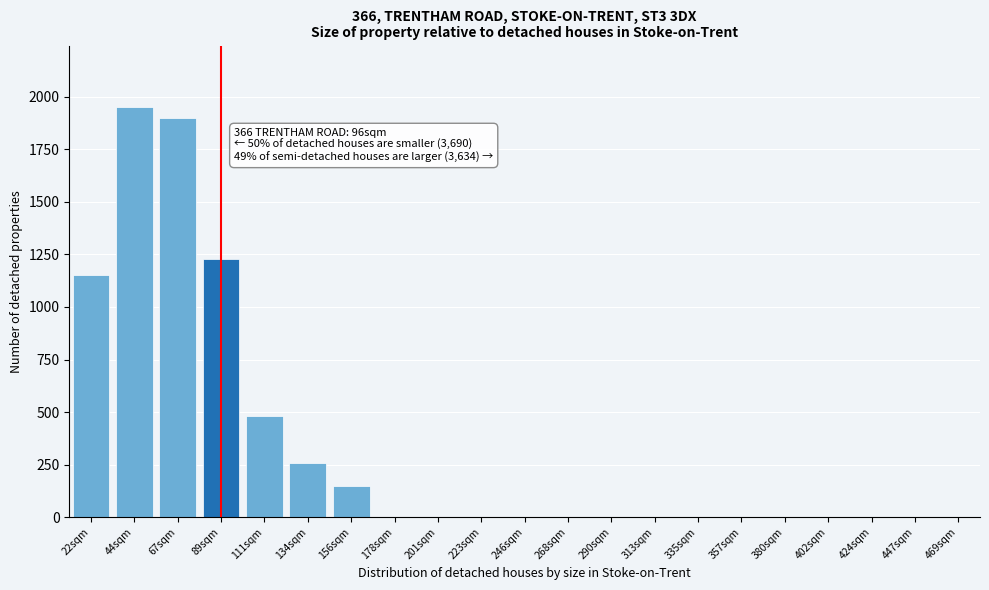

Reading left to right, list all the values displayed in this chart.

22sqm=1150	44sqm=1950	67sqm=1900	89sqm=1230	111sqm=480	134sqm=260	156sqm=150	178sqm=0	201sqm=0	223sqm=0	246sqm=0	268sqm=0	290sqm=0	313sqm=0	335sqm=0	357sqm=0	380sqm=0	402sqm=0	424sqm=0	447sqm=0	469sqm=0